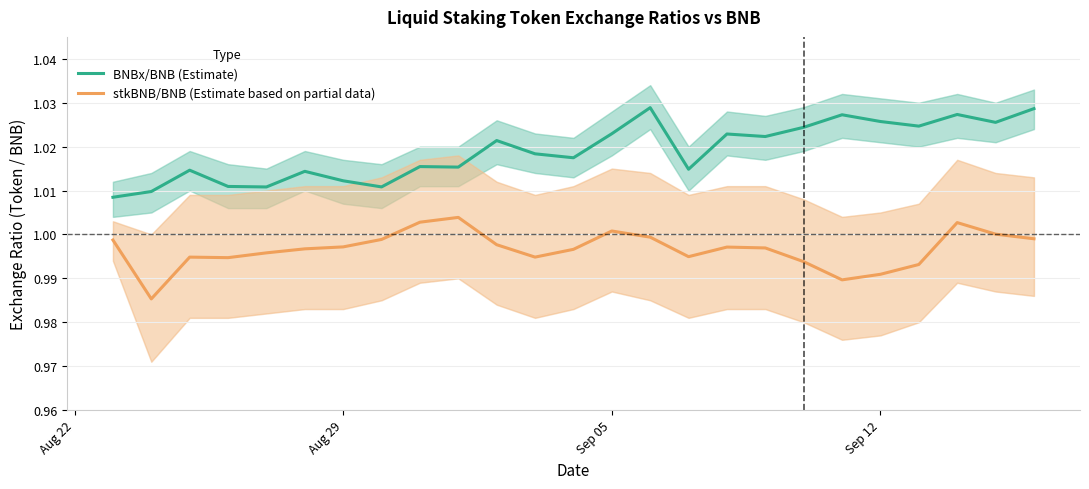

True or false: BNBx/BNB (Estimate) and stkBNB/BNB (Estimate based on partial data) cross at least once.

False